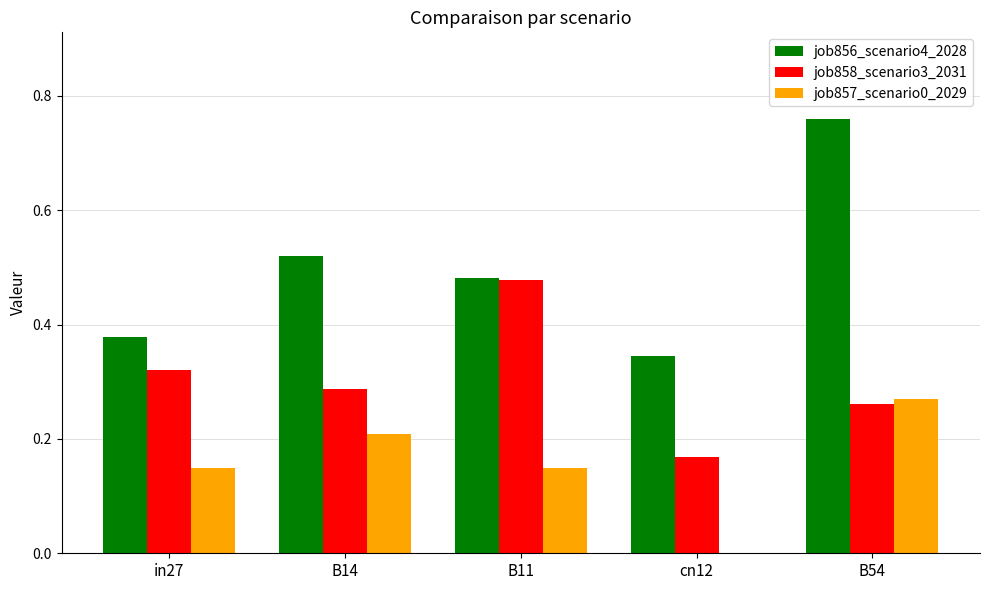

Which series changed the most between B14 and cn12?

job857_scenario0_2029